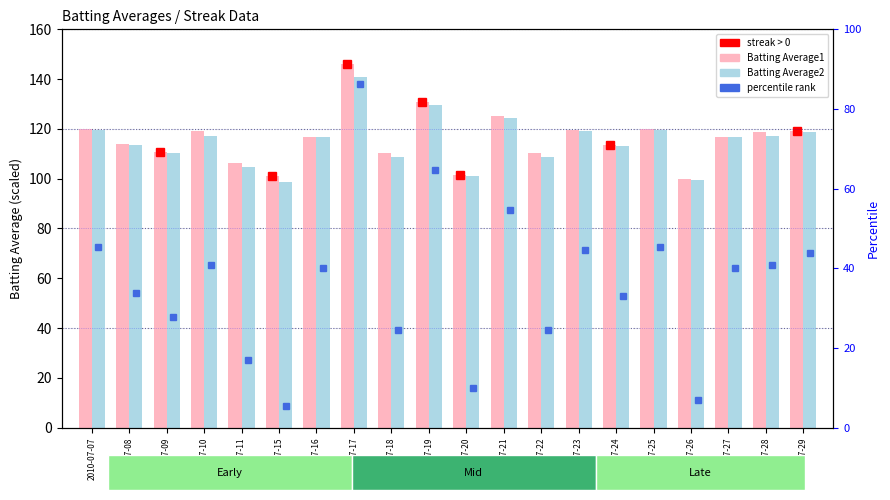

Reading right to left, transcribe all the data shown in this chart.

Batting Average1: 119.2	118.8	116.8	100.0	120.0	113.6	119.6	110.4	125.2	101.6	130.8	110.4	146.0	116.8	101.2	106.4	119.2	110.8	114.0	120.0
Batting Average2: 118.8	117.2	116.8	99.6	119.6	113.2	119.2	108.8	124.4	101.2	129.6	108.8	140.8	116.8	98.8	104.8	117.2	110.4	113.6	119.6